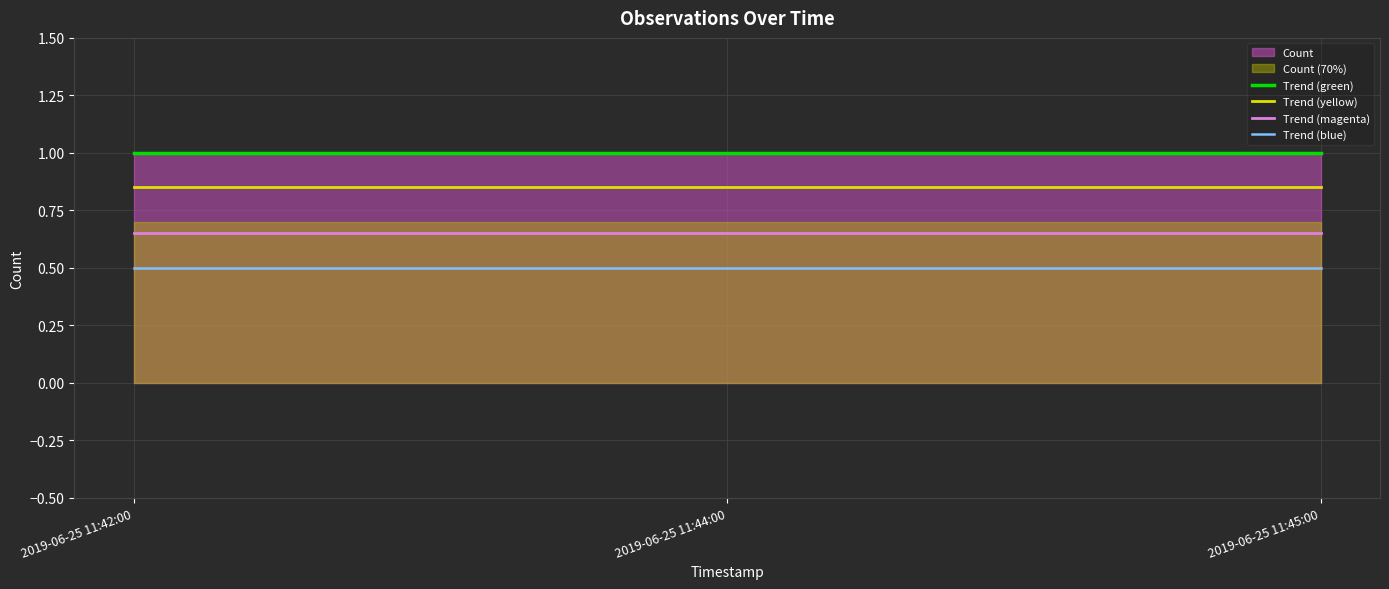

Between 2019-06-25 11:42:00 and 2019-06-25 11:45:00, which series saw the biggest shift?

Trend (green)